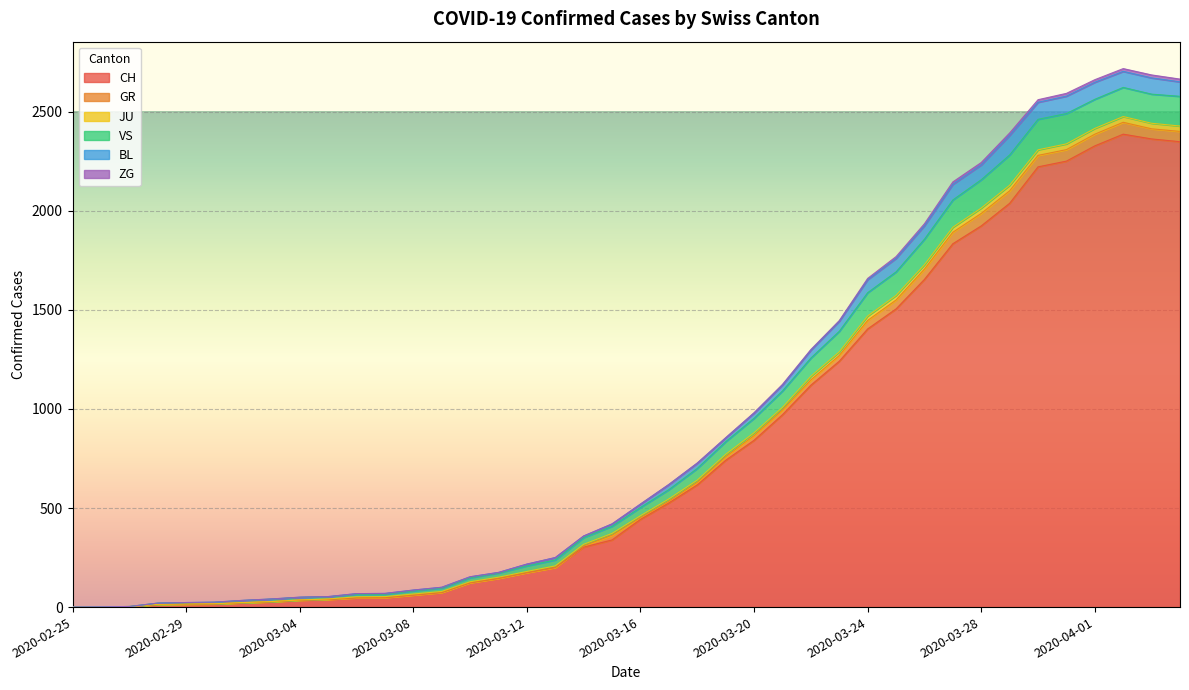

How many values in the CH series are below 443?

20